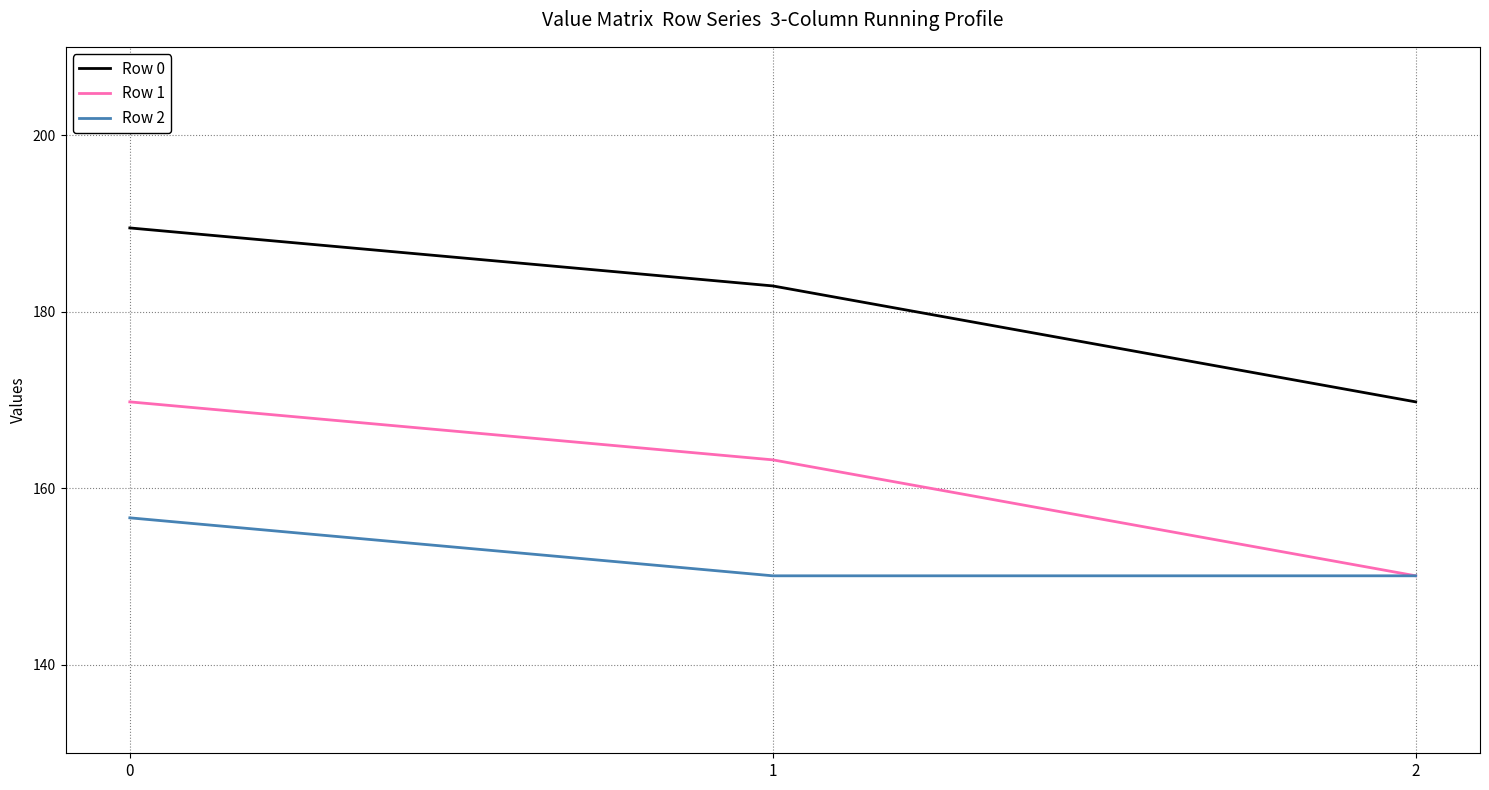

What is the difference between the highest and lowest values at 2?

19.7